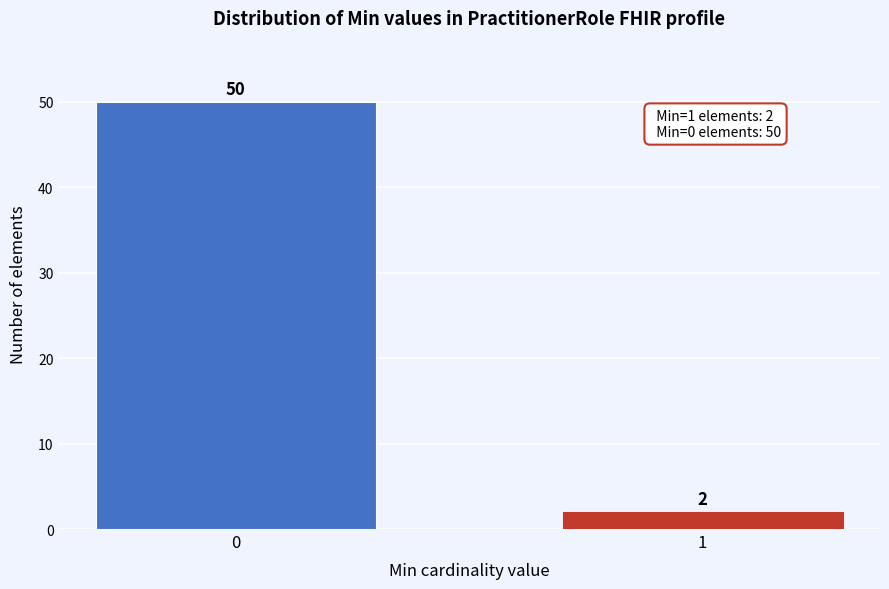

Reading right to left, transcribe all the data shown in this chart.

1=2	0=50